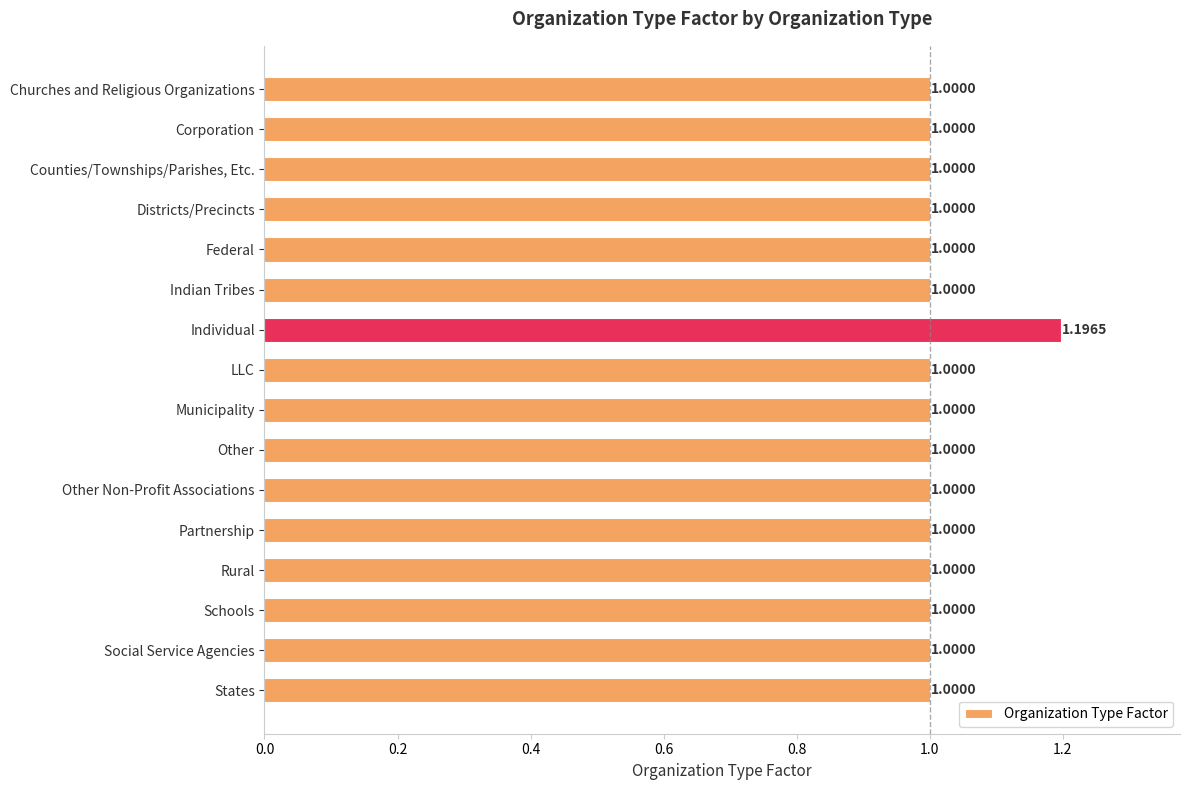

What is the label of the 3rd bar from the bottom?

Schools